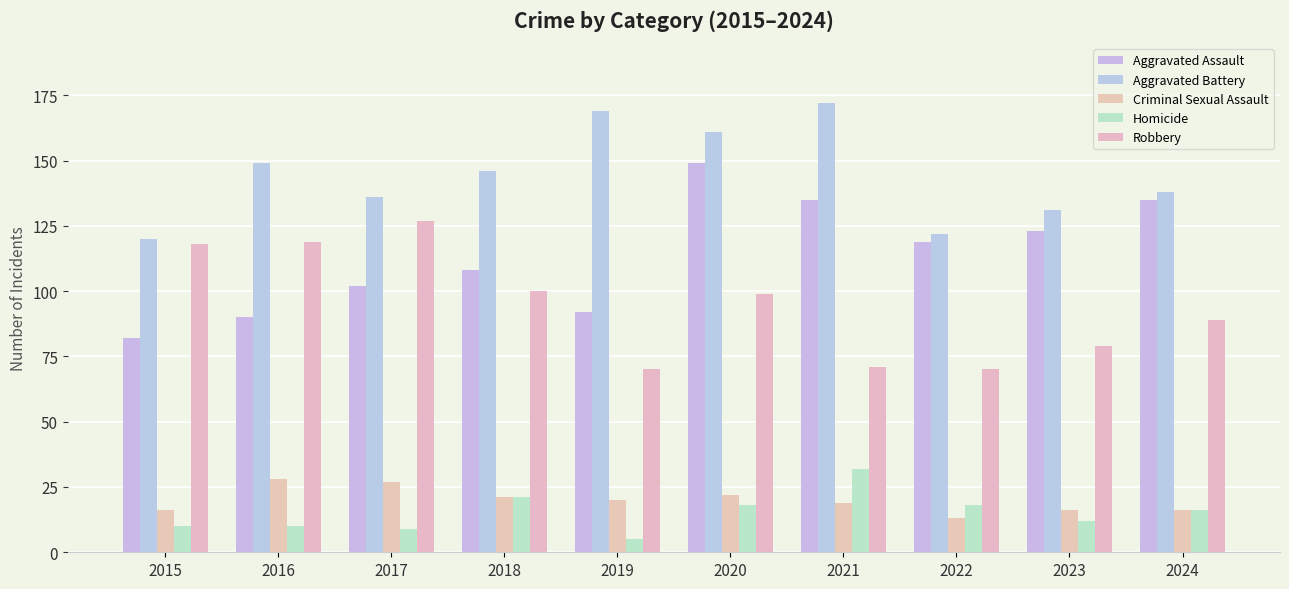

At which category is the sum across all series the highest?

2020